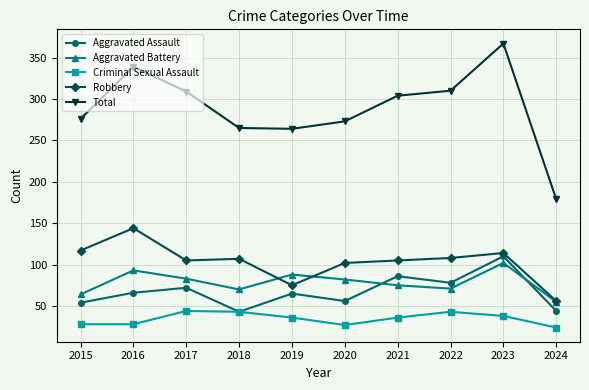

What is the spread (max minus min) of values at 2018?

222